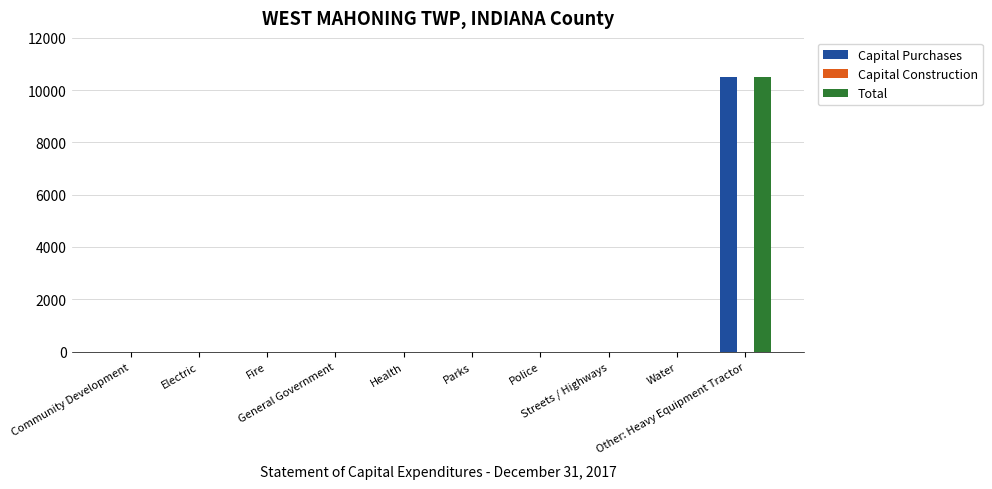

How many groups of bars are there?

10